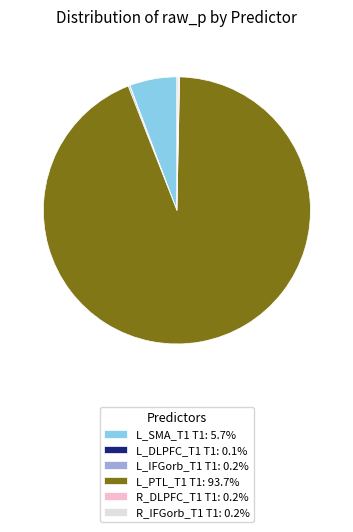

Does L_PTL_T1 T1: 93.7% account for over 50% of the chart?

Yes